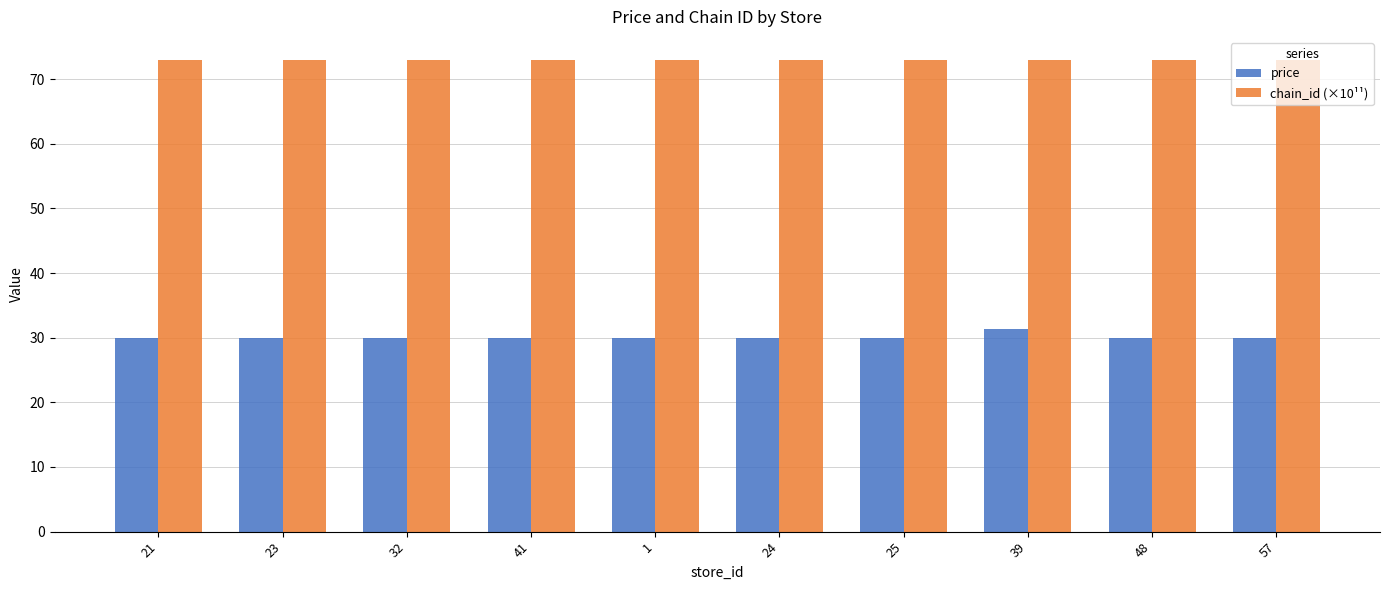

What is the lowest value of the chain_id (×10¹¹) series?

72.9